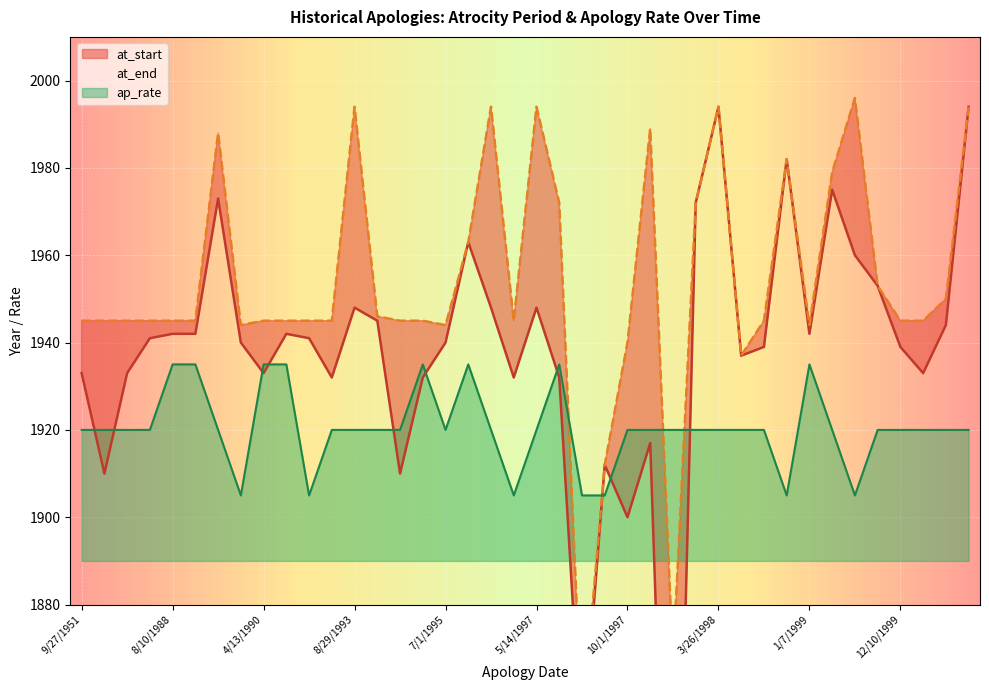

The value of at_start at 5/1/1998 is 1239. True or false?

False